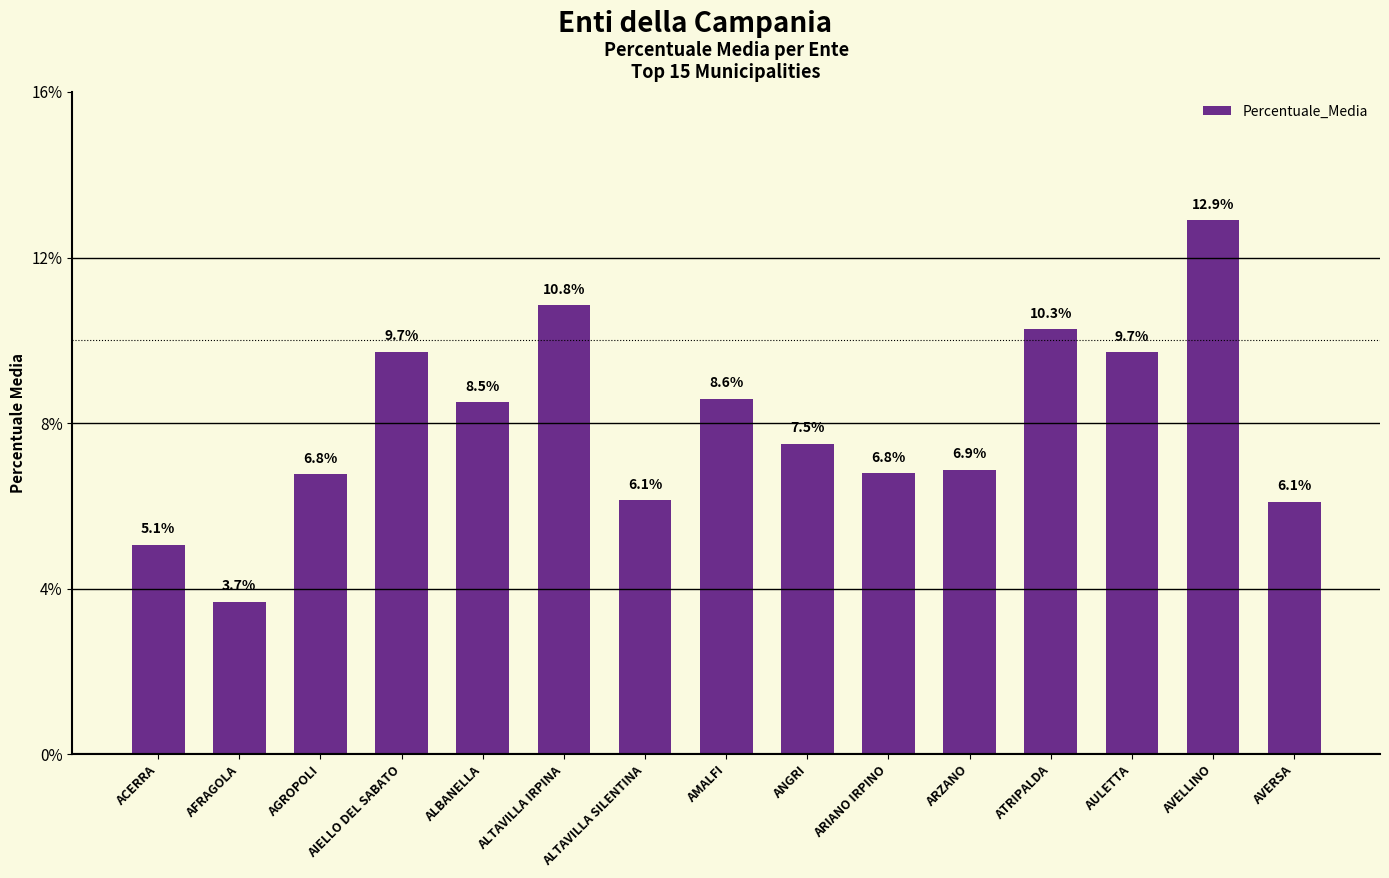

Which category has the lowest value across all series?

AFRAGOLA